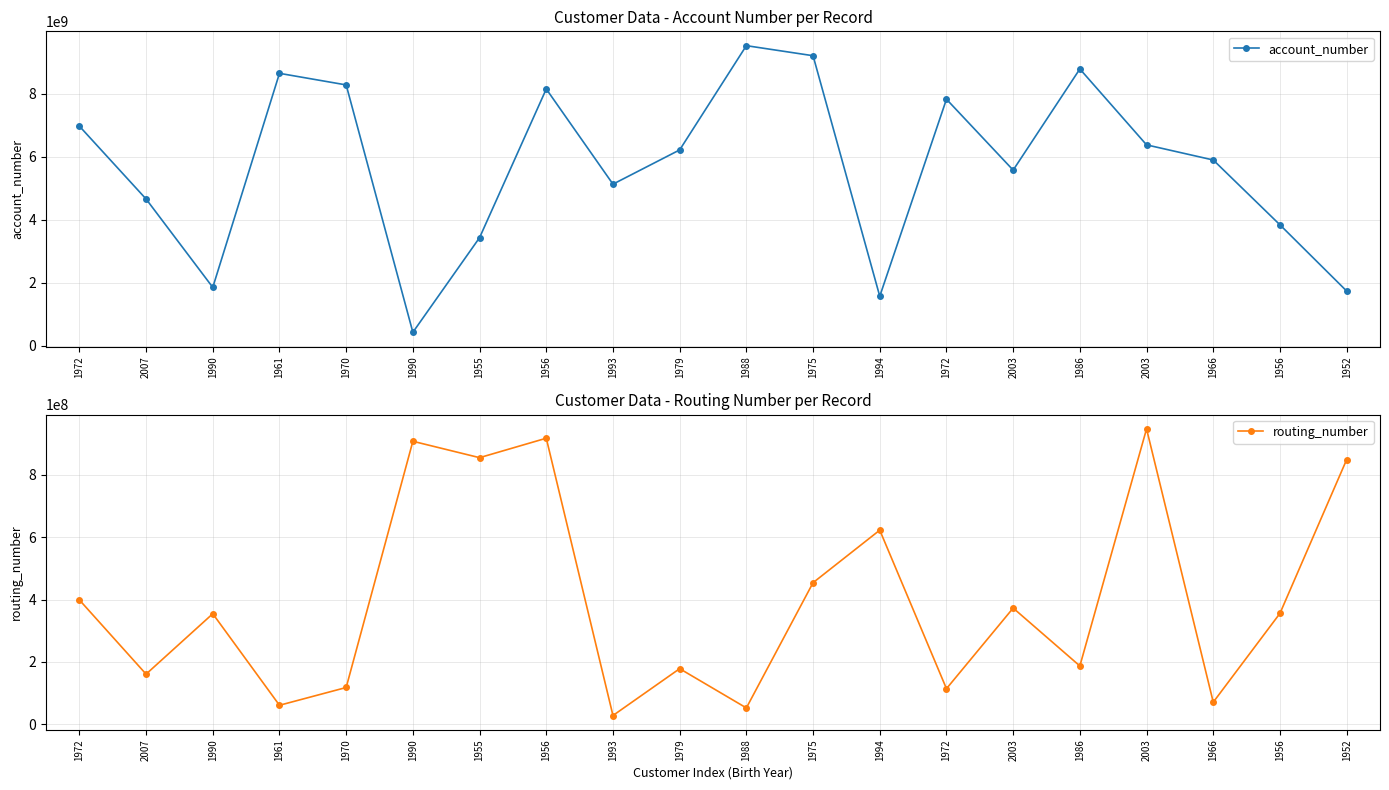

How many interior local valleys does the account_number series have?

5